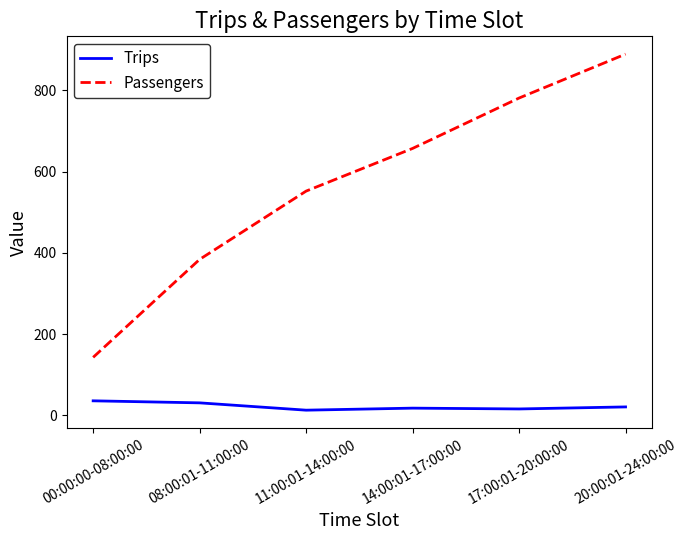

Which series has the largest total across all categories?

Passengers